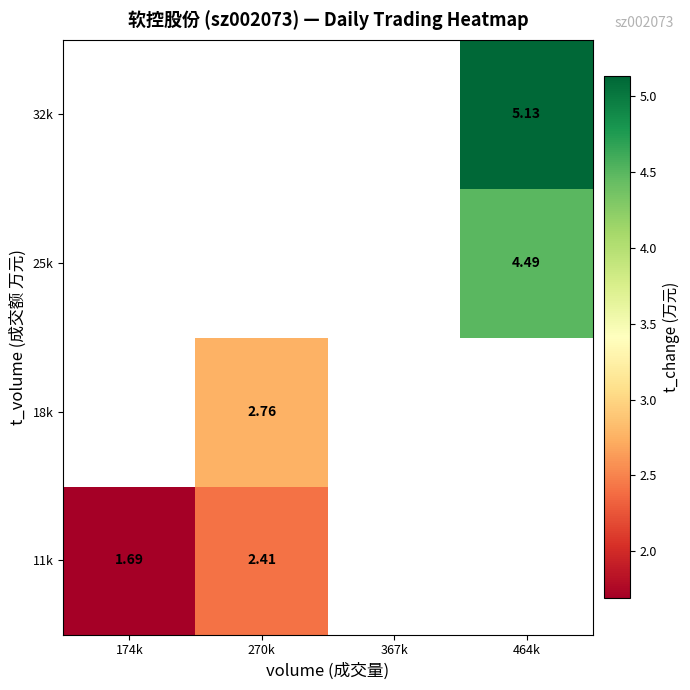

How many distinct data groups are displayed?

4